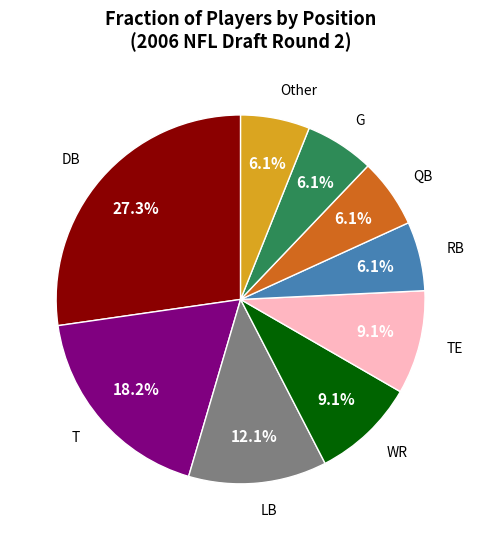

Does any single category account for the majority?

No